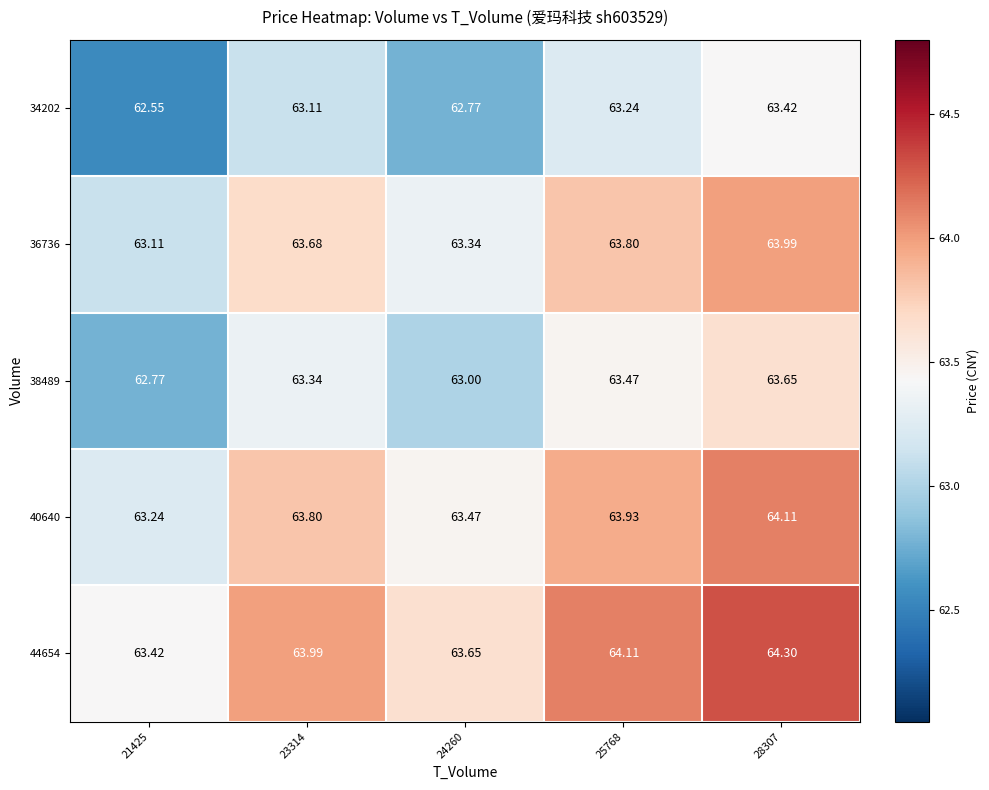

Is the value of 34202 at 24260 greater than the value of 36736 at 21425?

No